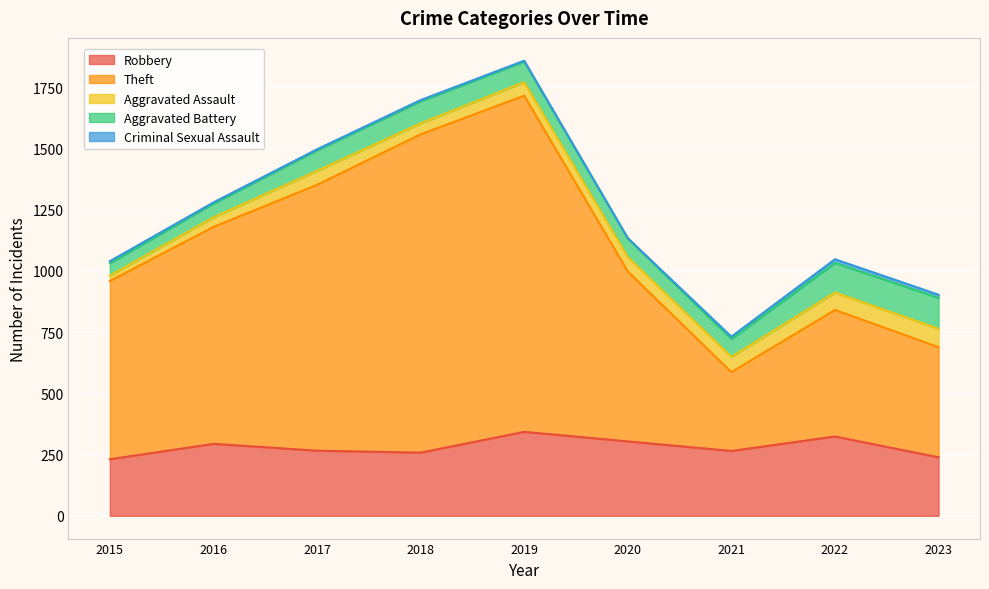

Reading left to right, what are all the values shown in this chart?

Robbery: 231	294	266	258	343	304	265	324	239
Theft: 728	886	1086	1300	1373	694	322	517	450
Aggravated Assault: 22	39	57	45	55	59	62	71	75
Aggravated Battery: 51	56	84	90	84	76	73	121	126
Criminal Sexual Assault: 8	5	4	5	4	1	10	15	13